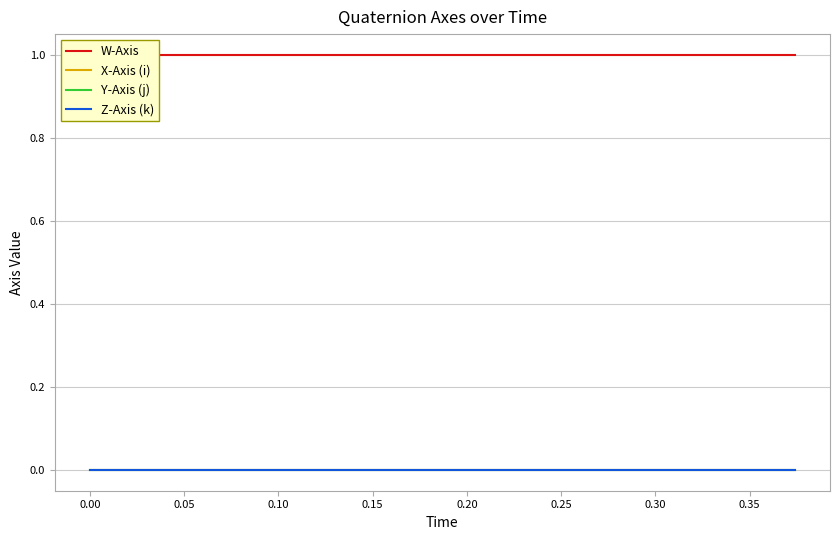

Is it true that X-Axis (i) equals 0.0 at 19?

False